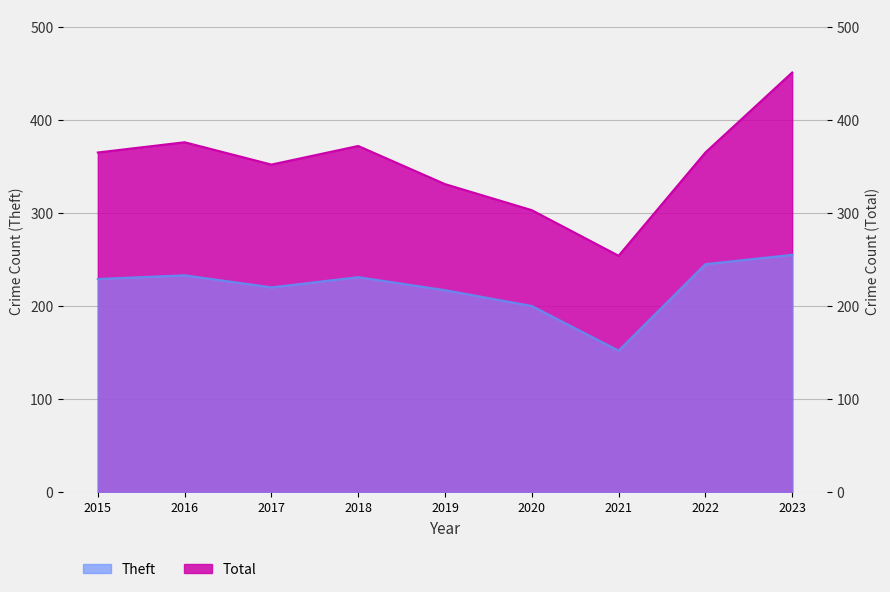

At which category does Theft reach its first local valley?

2017